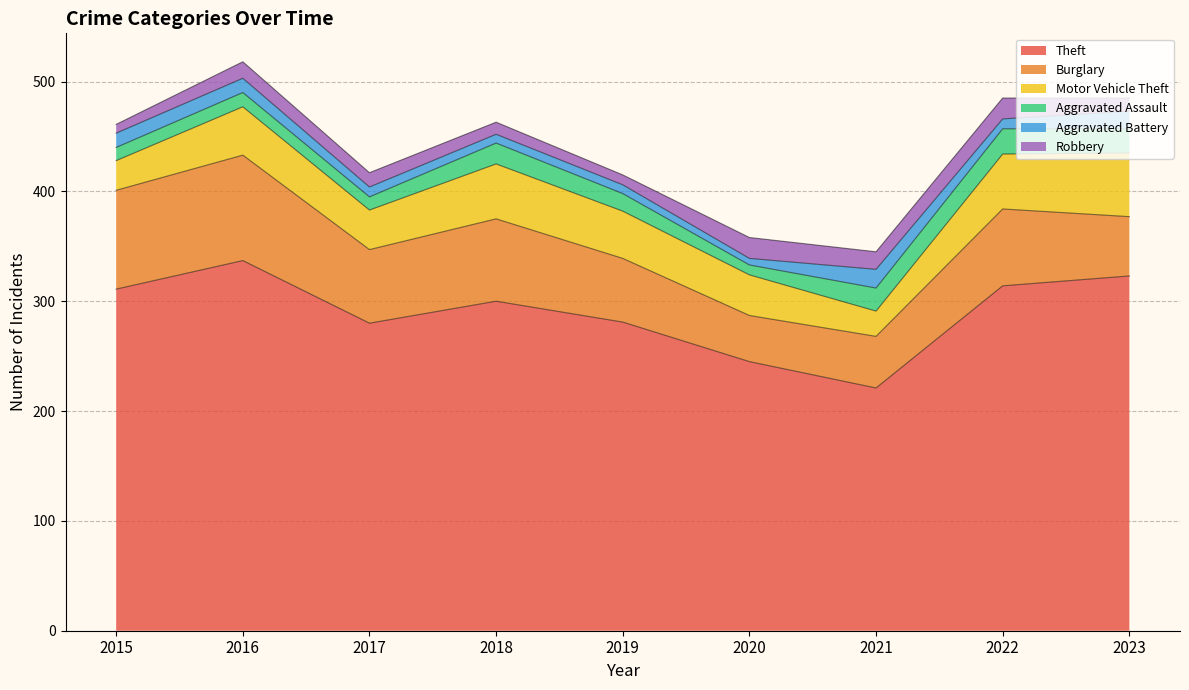

Where do Robbery and Aggravated Assault first cross each other?

2015 and 2016